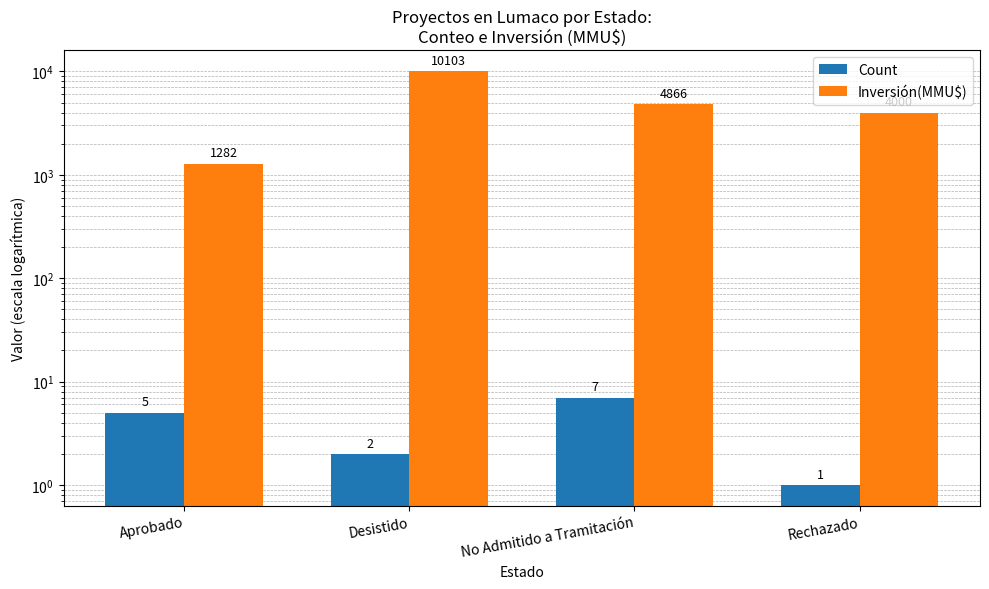

What is the approximate value of Inversión(MMU$) at Aprobado?

1282